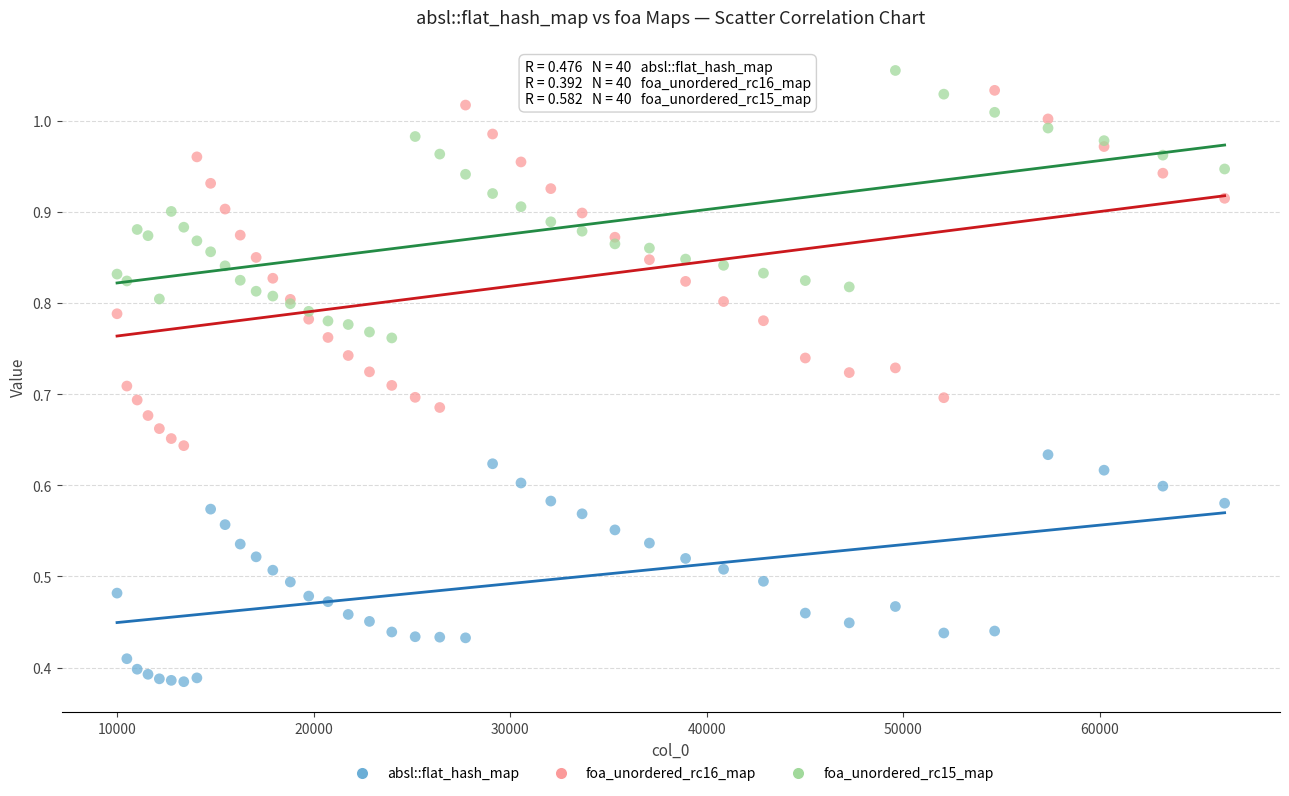

Which series has the widest spread of Y values?

foa_unordered_rc16_map